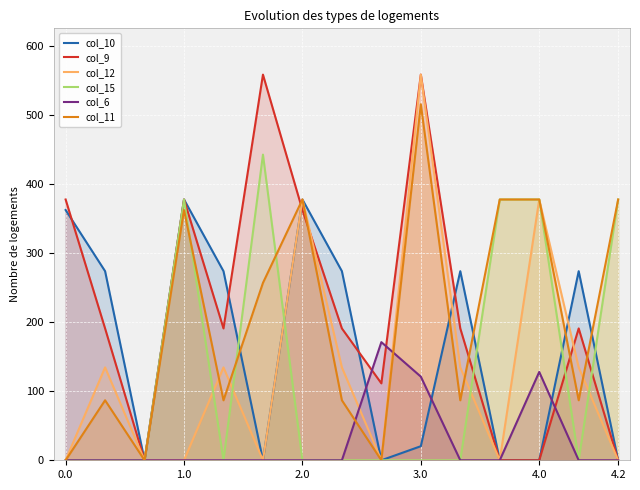

What are all the series names shown in the legend?

col_10, col_9, col_12, col_15, col_6, col_11